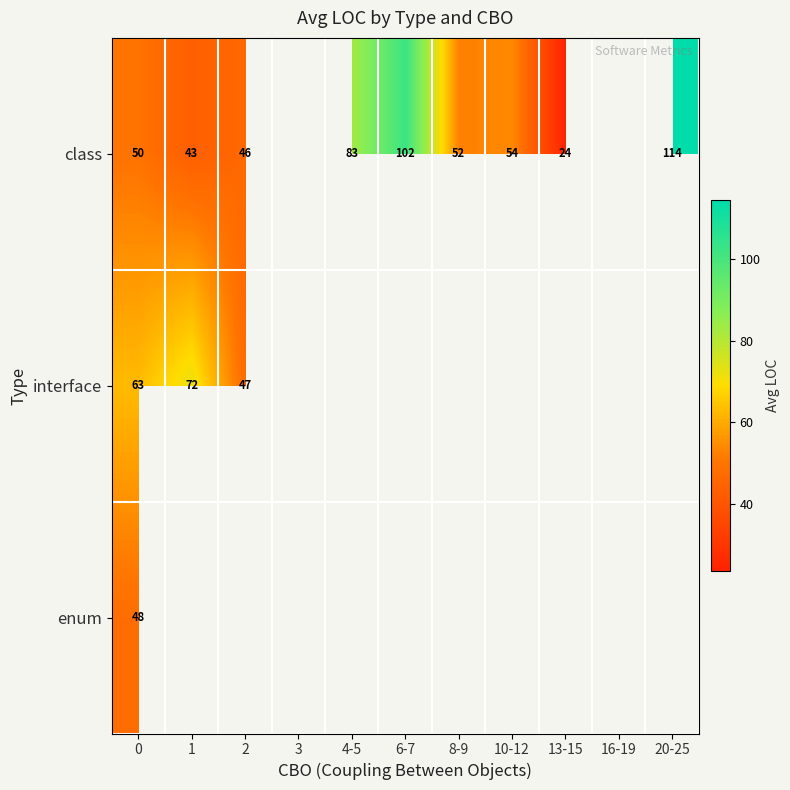

The class series shows 28.3 at 10-12. True or false?

False